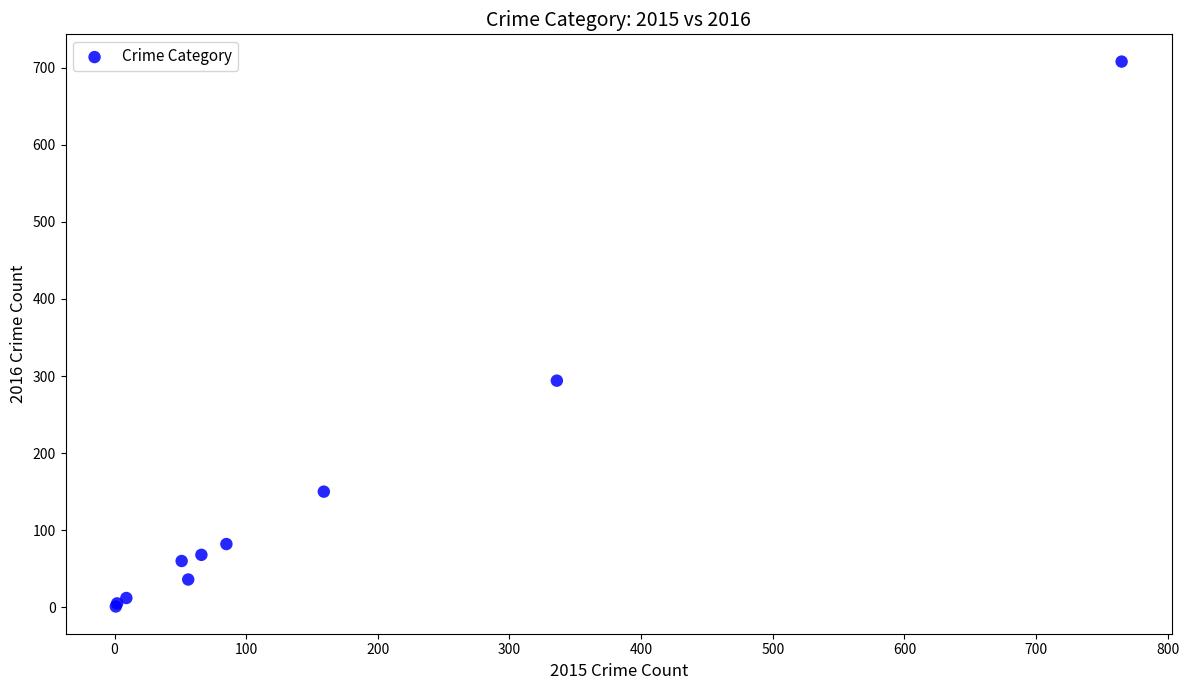

What Y value in the scatter plot is closest to 354?

294